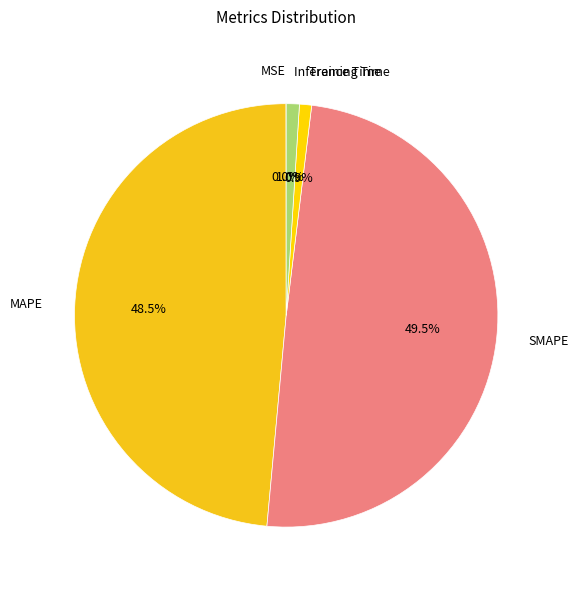

What is the largest slice in the pie chart?

SMAPE